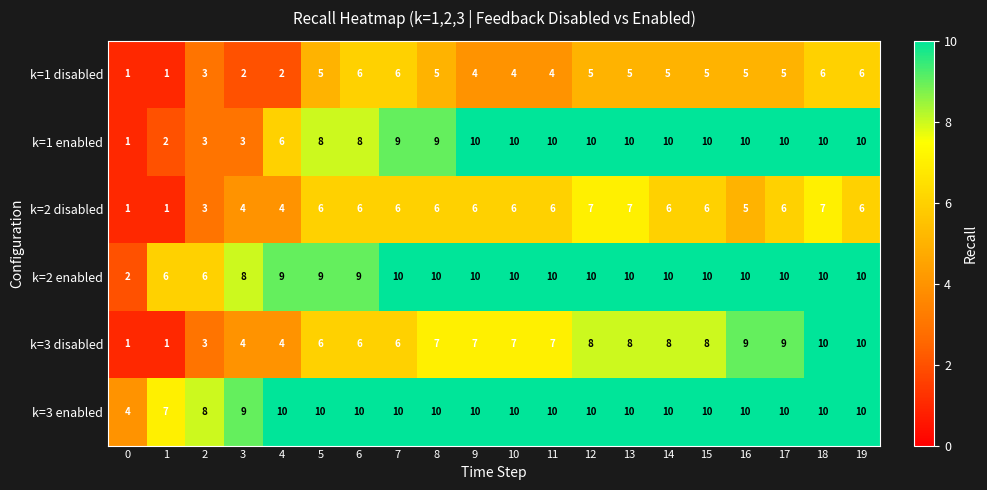

What is the approximate value of k=1 disabled at 2?

3